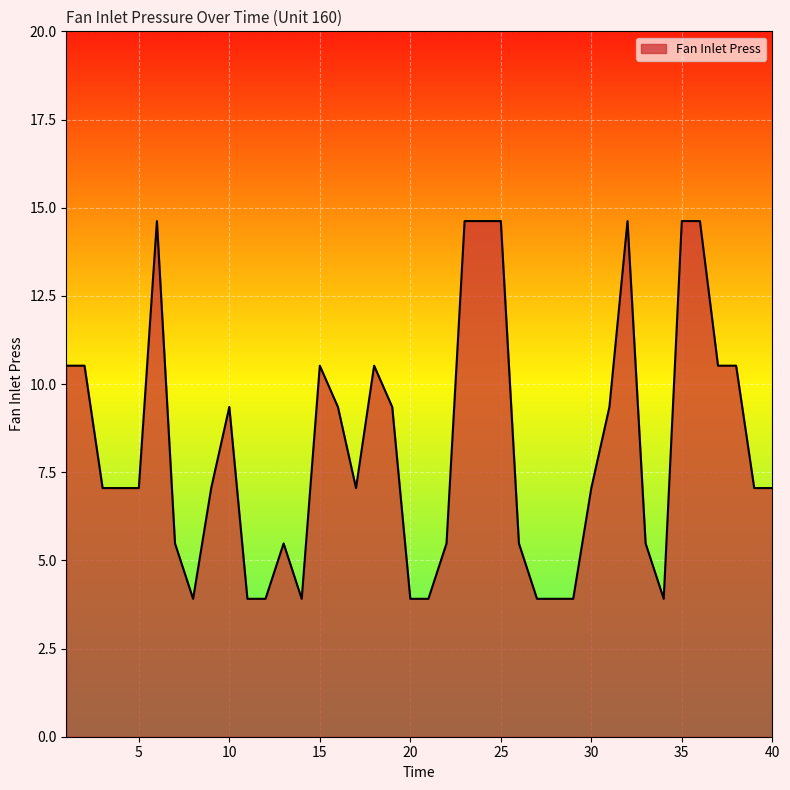

What is the difference between the maximum and minimum values?

10.7